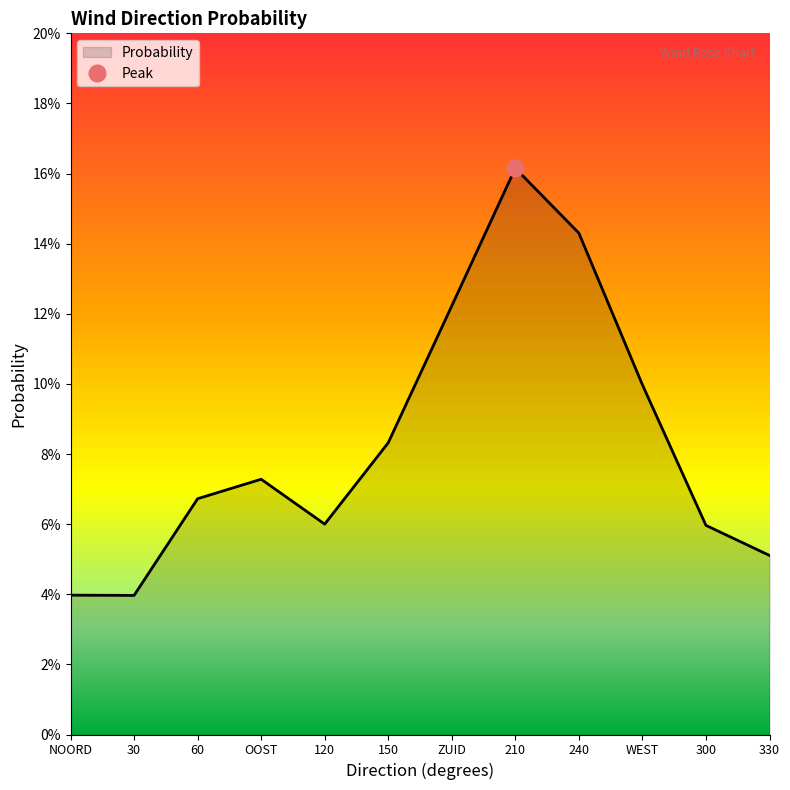

Where is the data nearest to the value 0?

30